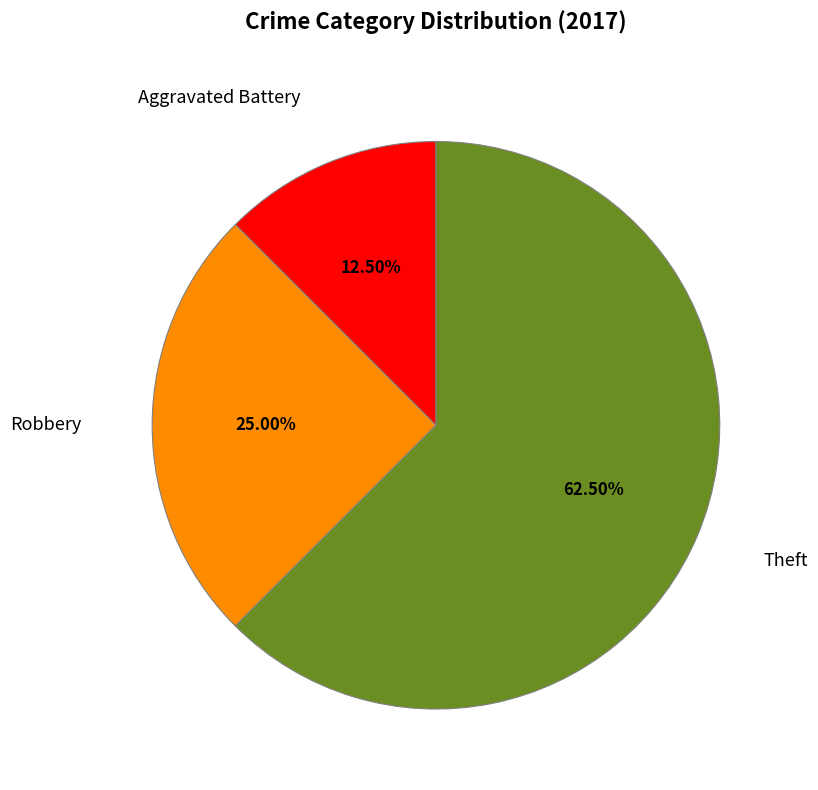

To the nearest percent, what is the difference between the largest and smallest slice percentages?

50%